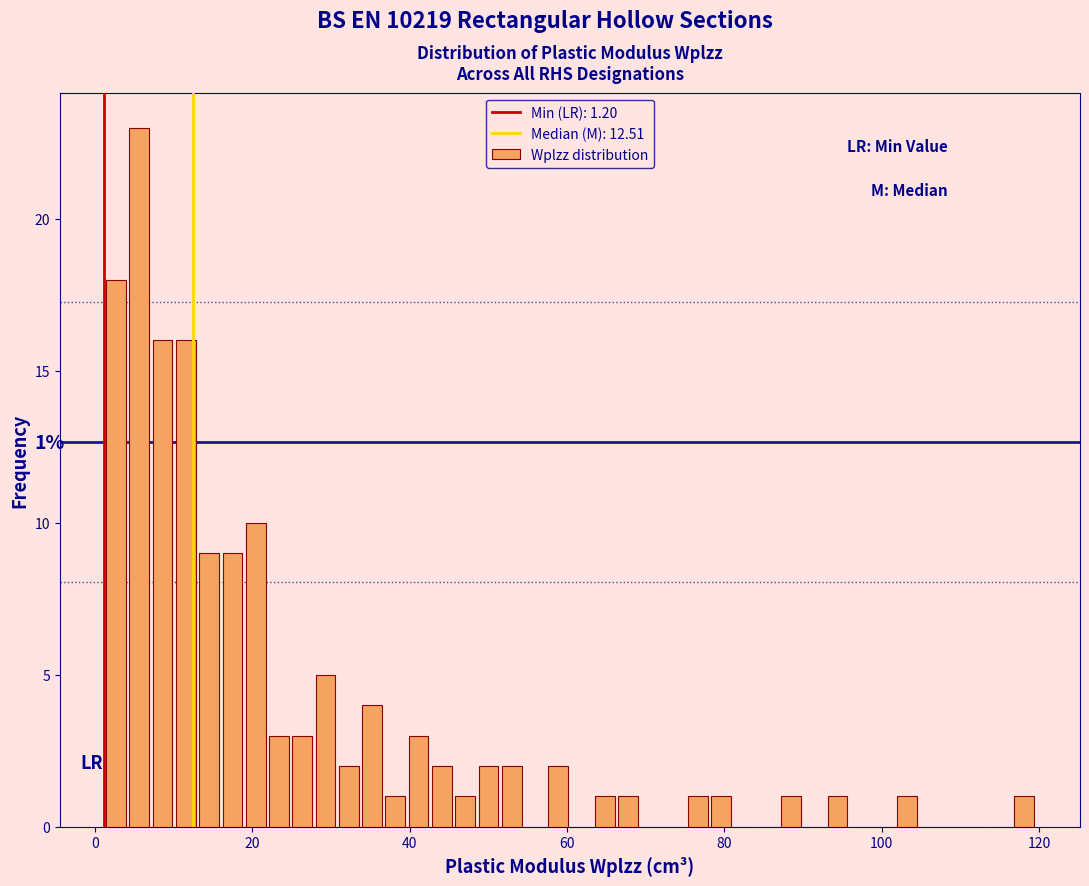

Read against the x-axis, roughly where is the centre of the tallest bar?

6